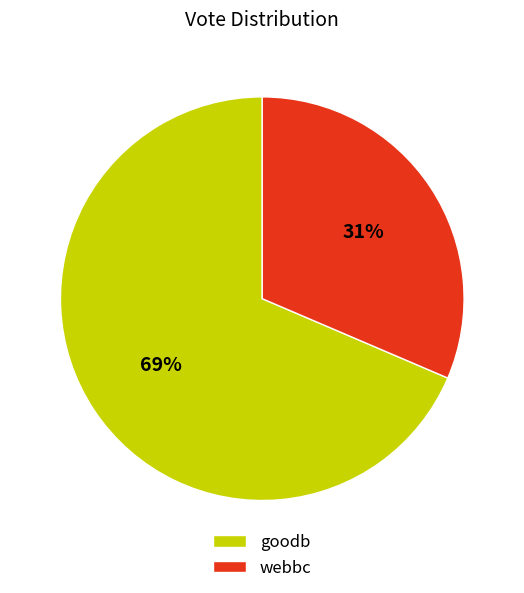

How many segments does this pie chart have?

2